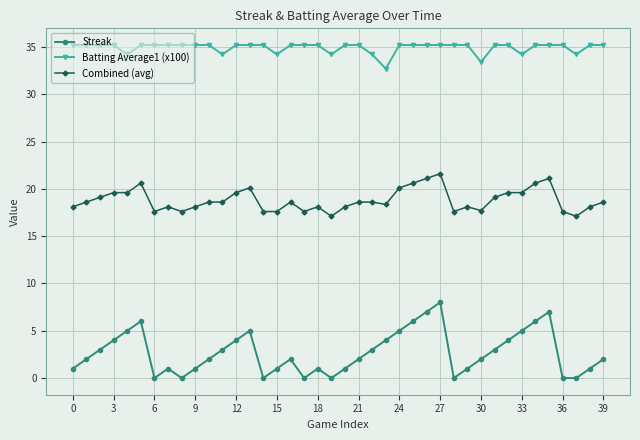

List the series in order of their peak value, lowest first.

Streak, Combined (avg), Batting Average1 (x100)